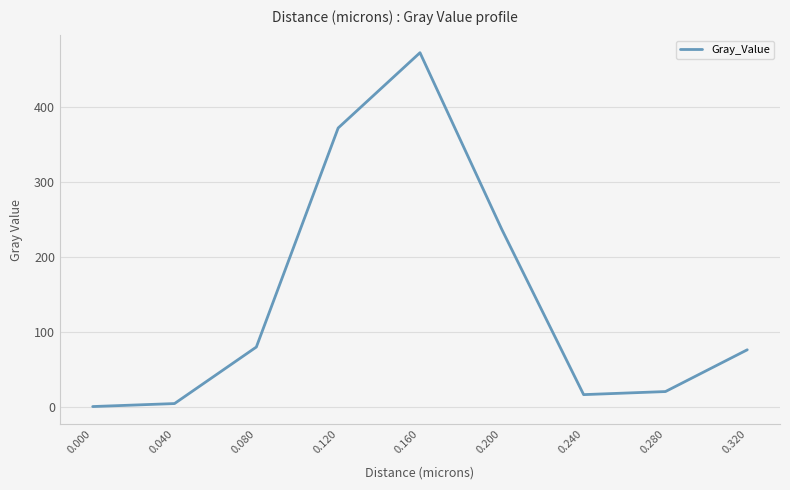

At which category does the chart reach its peak across all series?

0.160